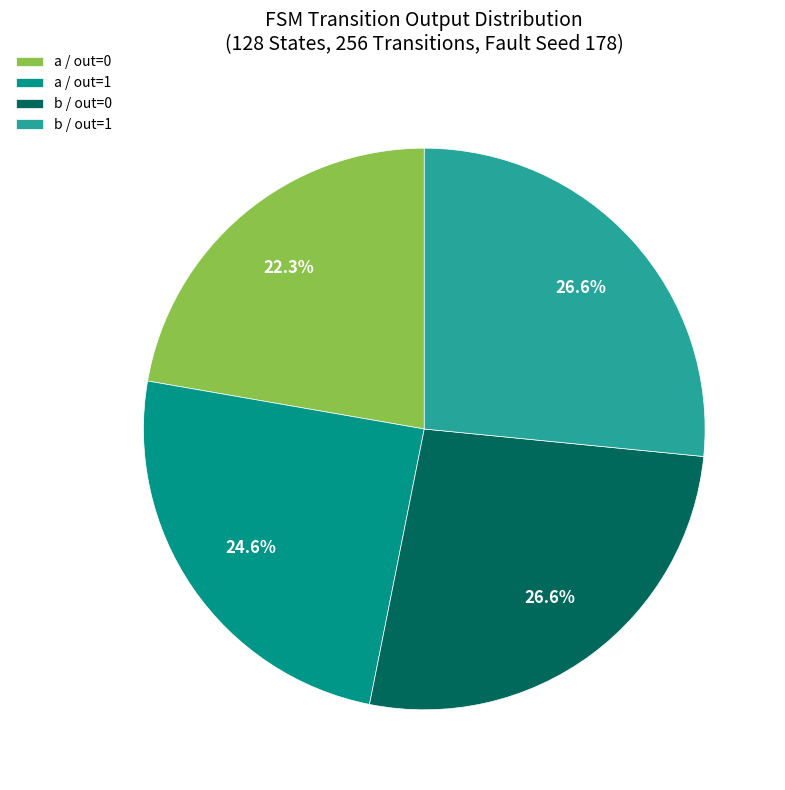

How many segments does this pie chart have?

4